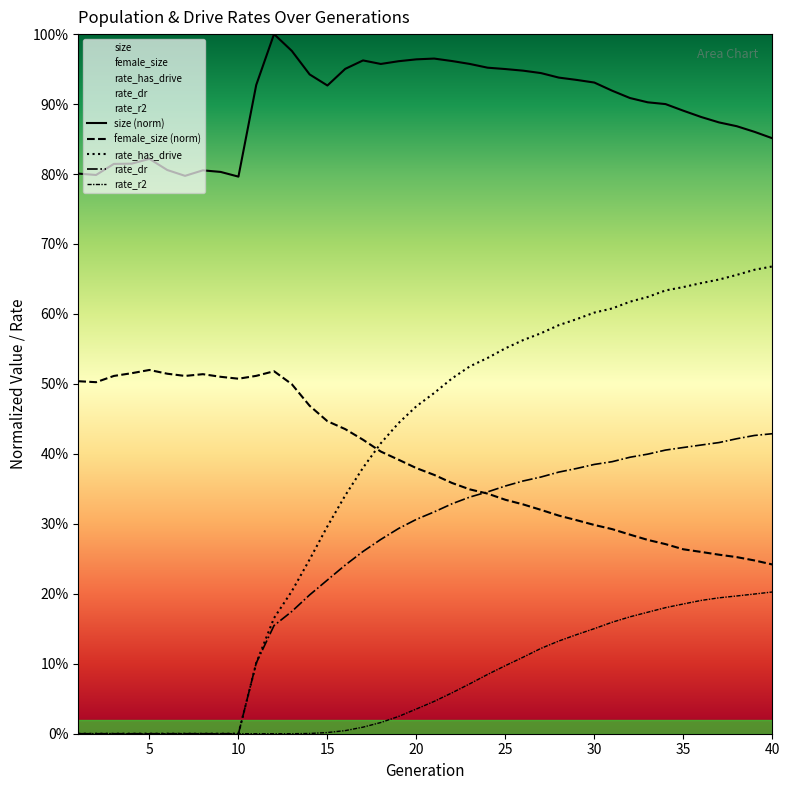

What is the sum of all female_size (norm) values?

15.6